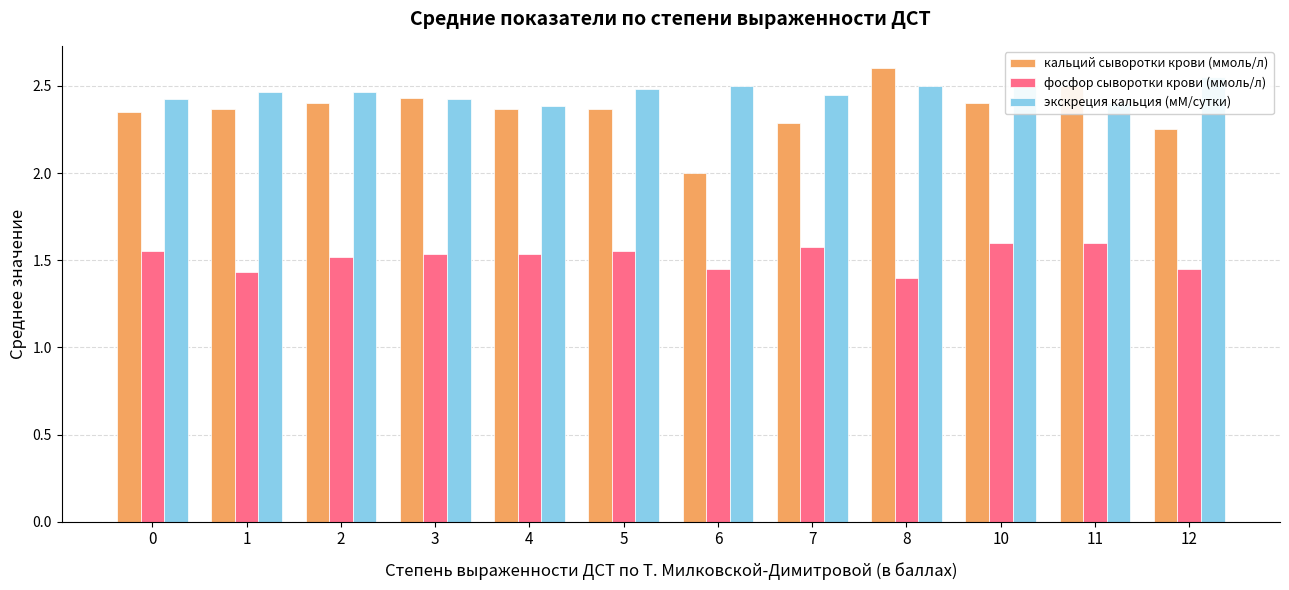

Is it true that кальций сыворотки крови (ммоль/л) equals 2.4 at 4?

True